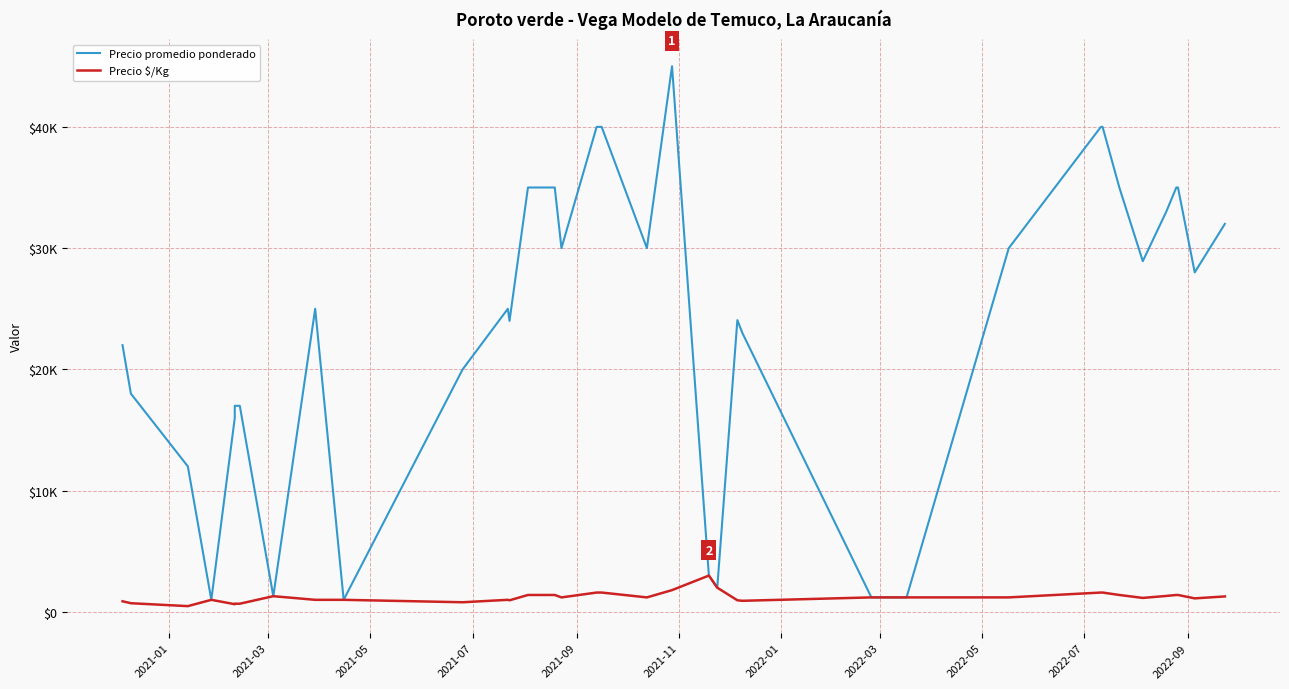

True or false: Precio promedio ponderado and Precio $/Kg intersect in this chart.

False